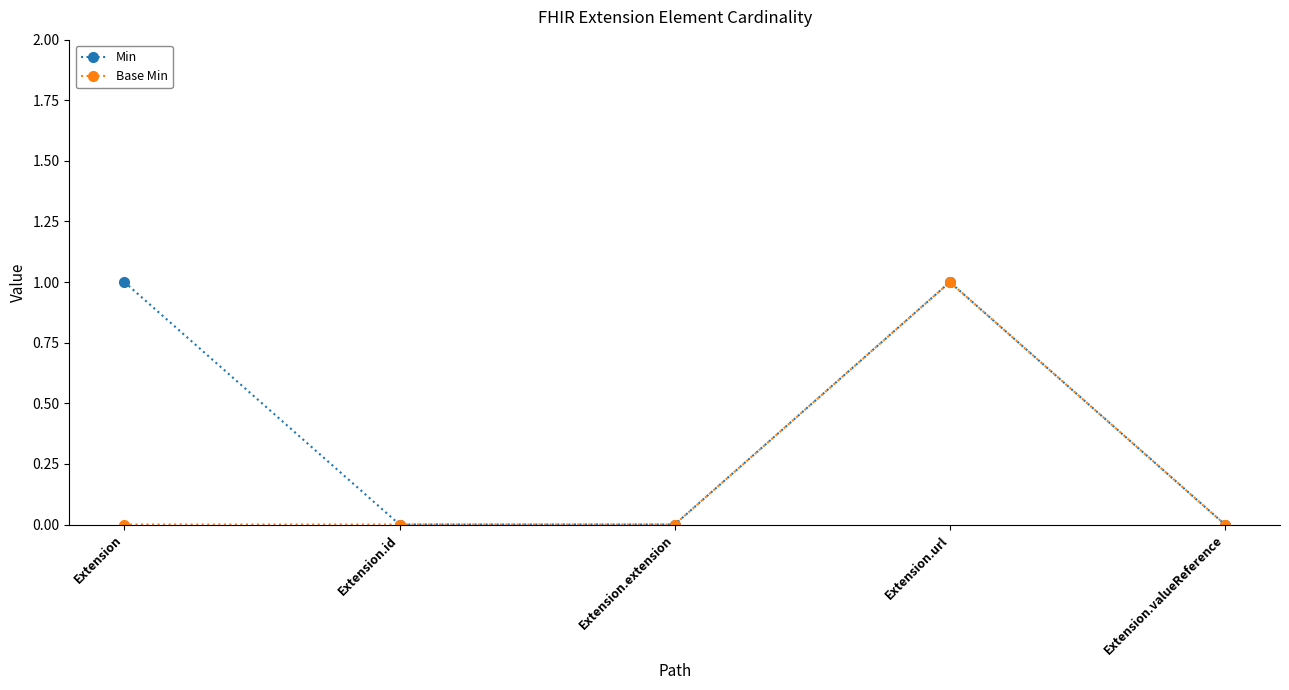

Between Extension and Extension.url, which series saw the biggest shift?

Base Min